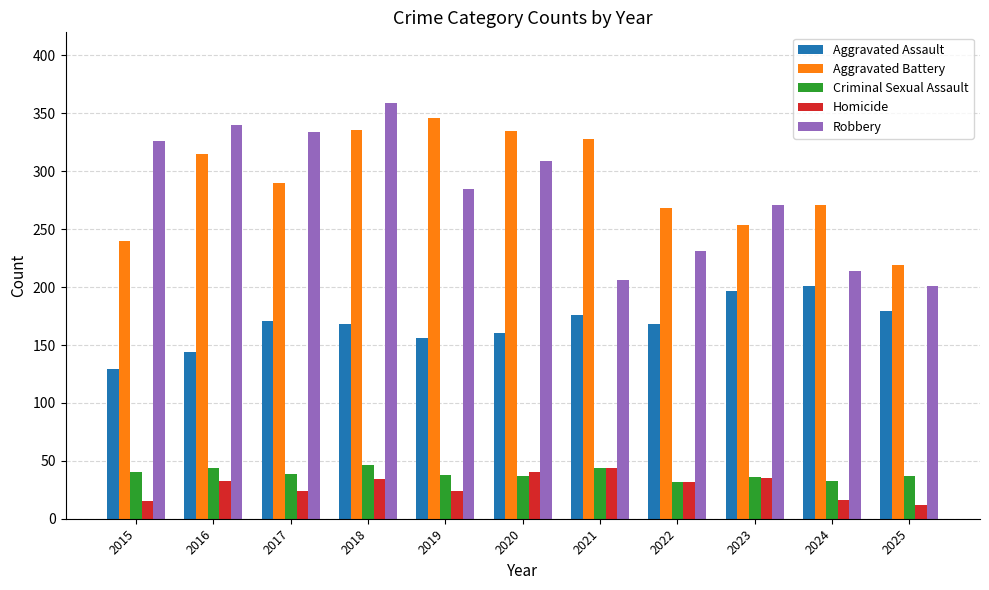

What is the total value across all series at 2024?

735